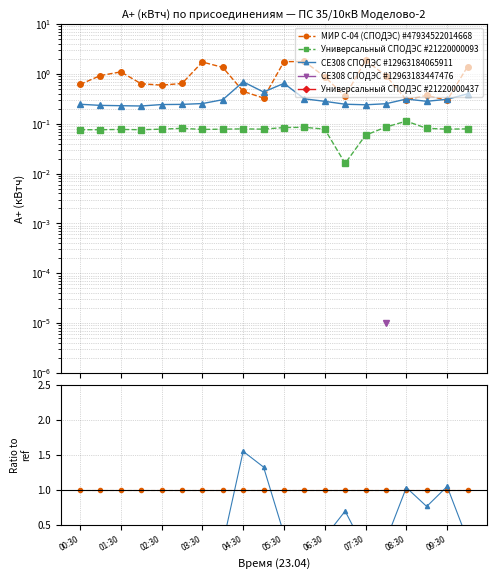

What is the greatest value displayed?

1.6